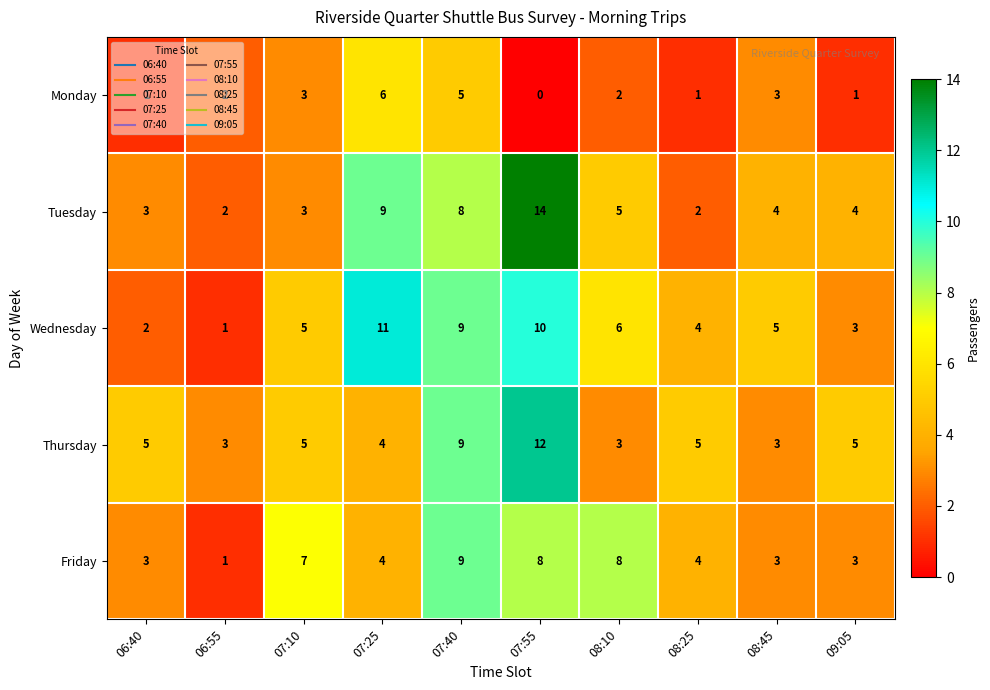

What value does the Friday series have at 07:40?

9